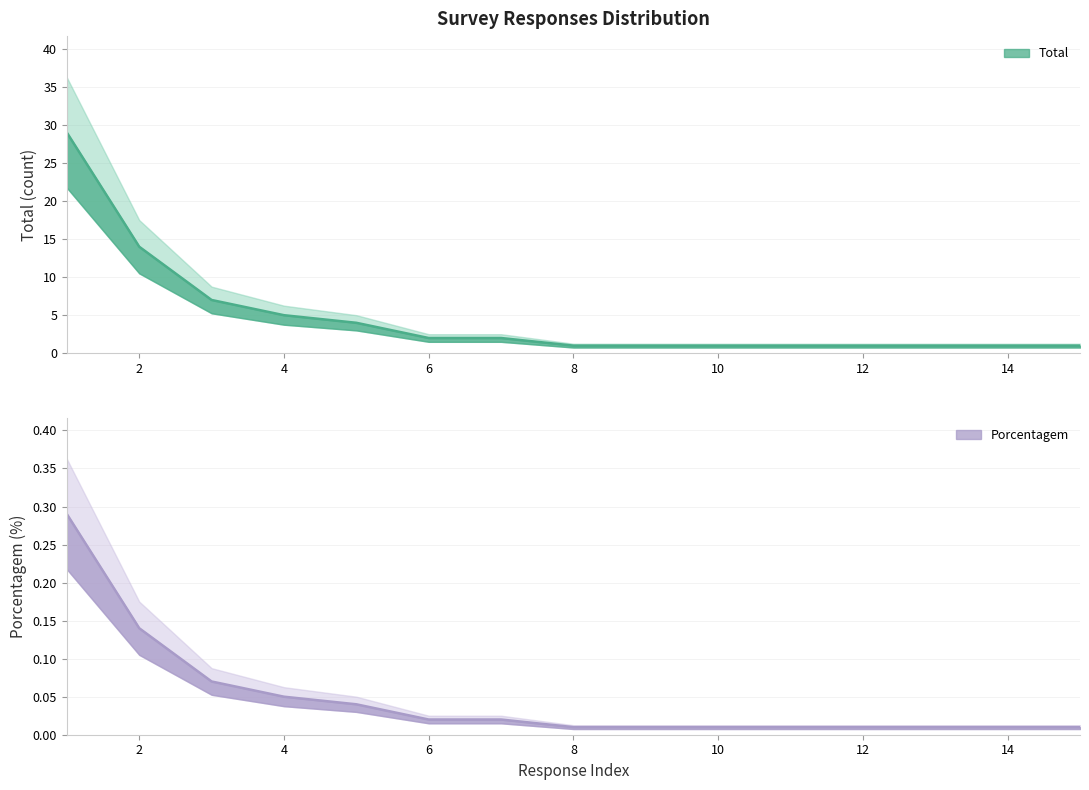

Between 11 and 13, which series saw the biggest shift?

Total